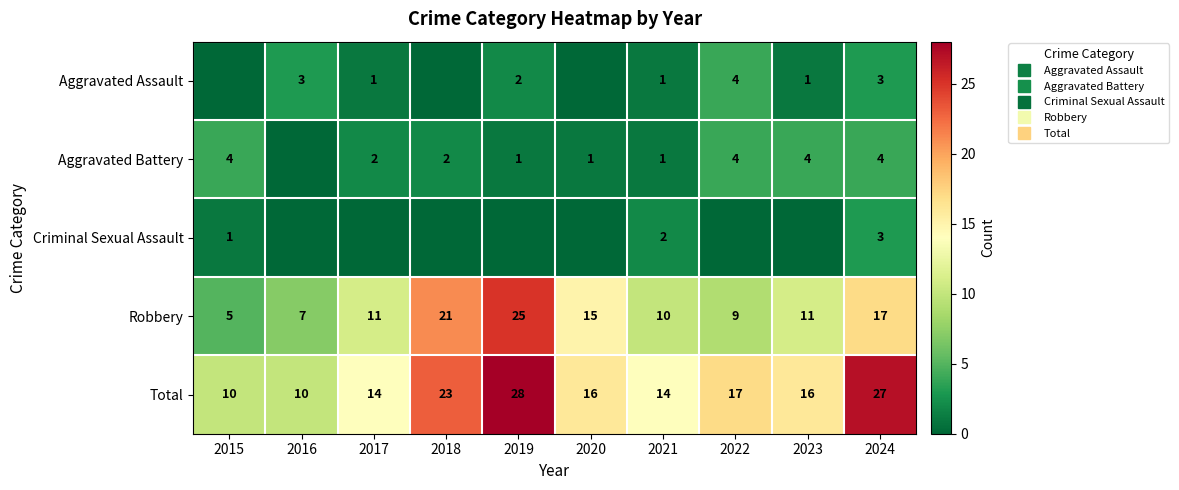

Which series has the widest spread of values?

Robbery